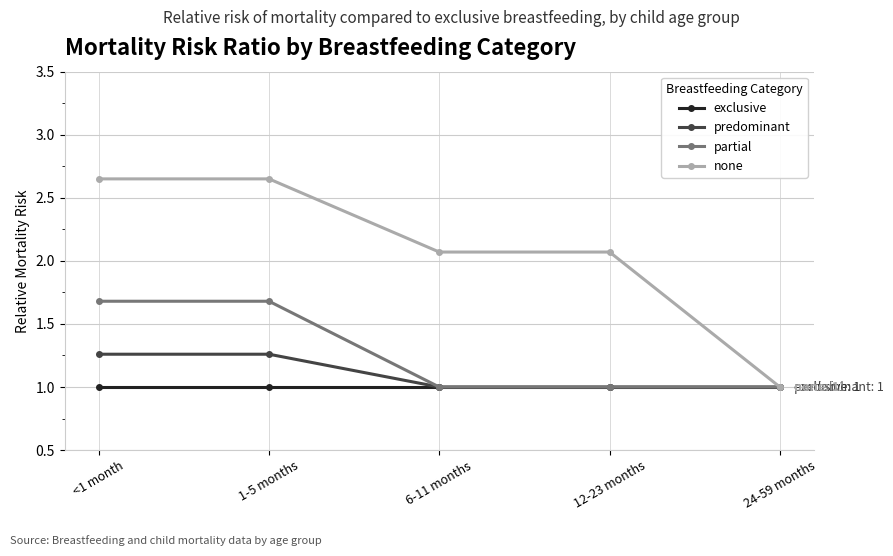

Which series has the widest spread of values?

none